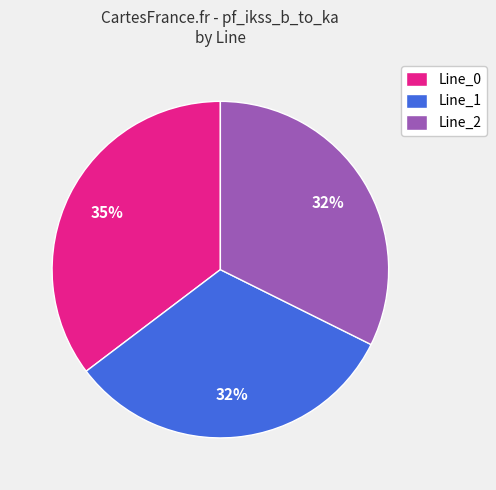

Approximately how many times larger is the value at Line_1 compared to Line_2?

1.0